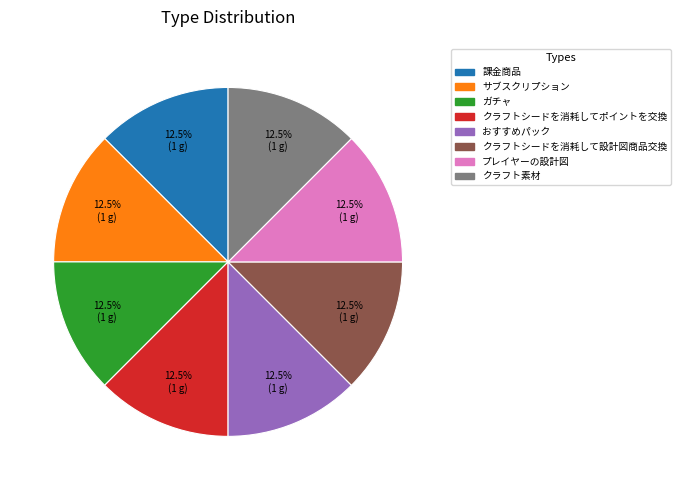

Combined, do クラフトシードを消耗して設計図商品交換 and おすすめパック account for over 50%?

No